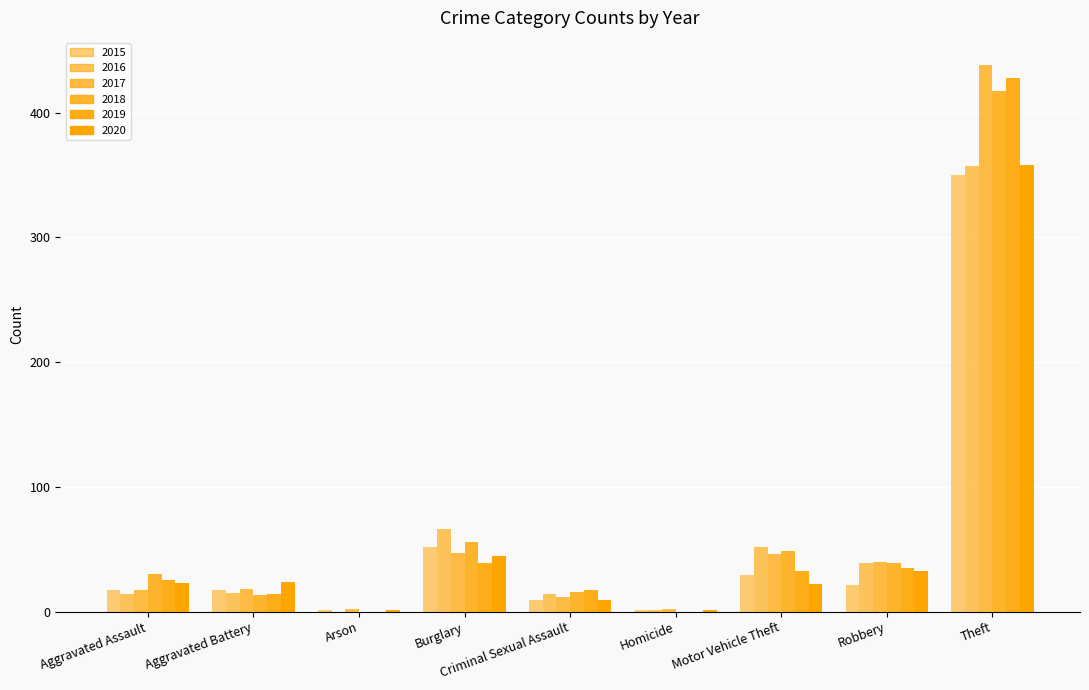

What is the sum of all 2019 values?

591